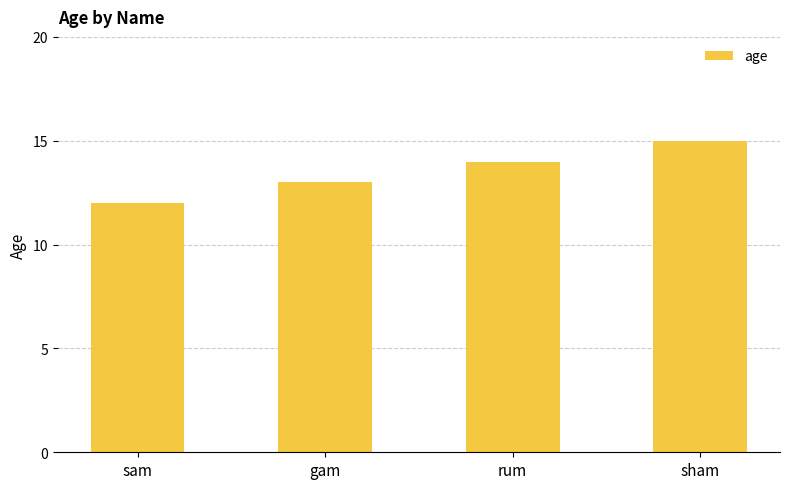

Between sam and rum, which is larger?

rum